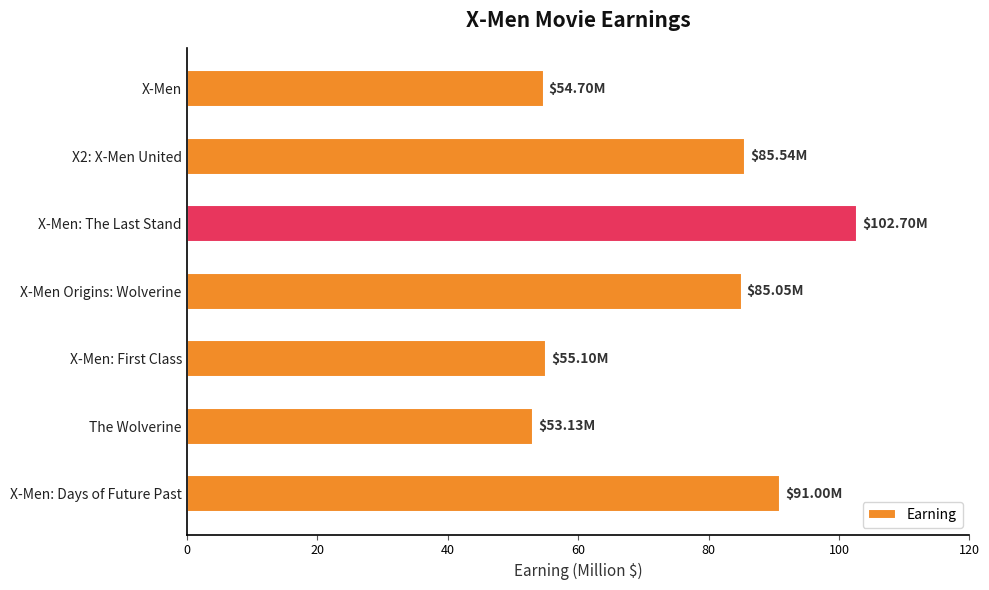

What is the difference between the values at X-Men Origins: Wolverine and The Wolverine?

31.9